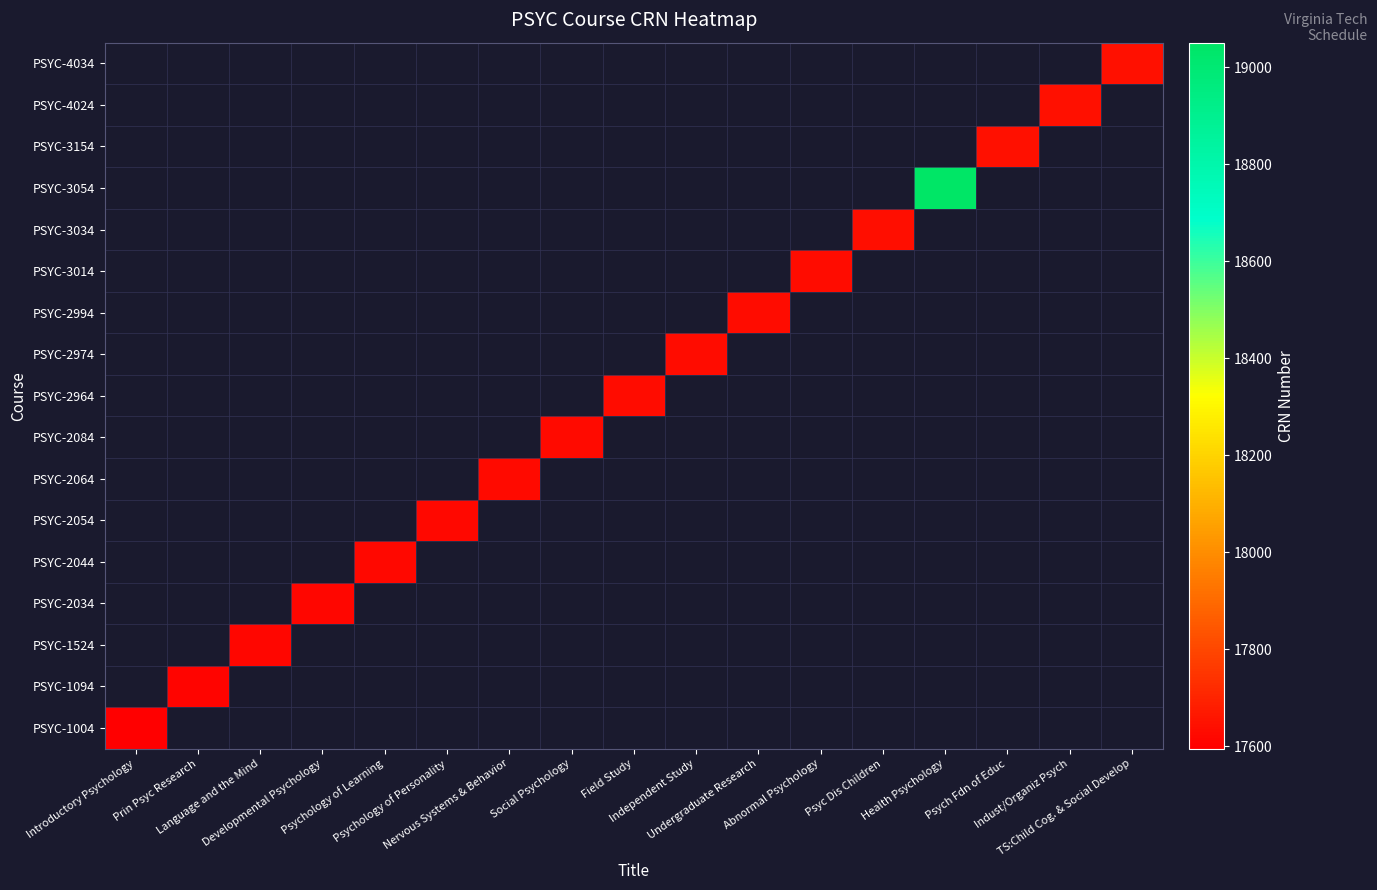

What is the highest value of the PSYC-1004 series?

17595.0